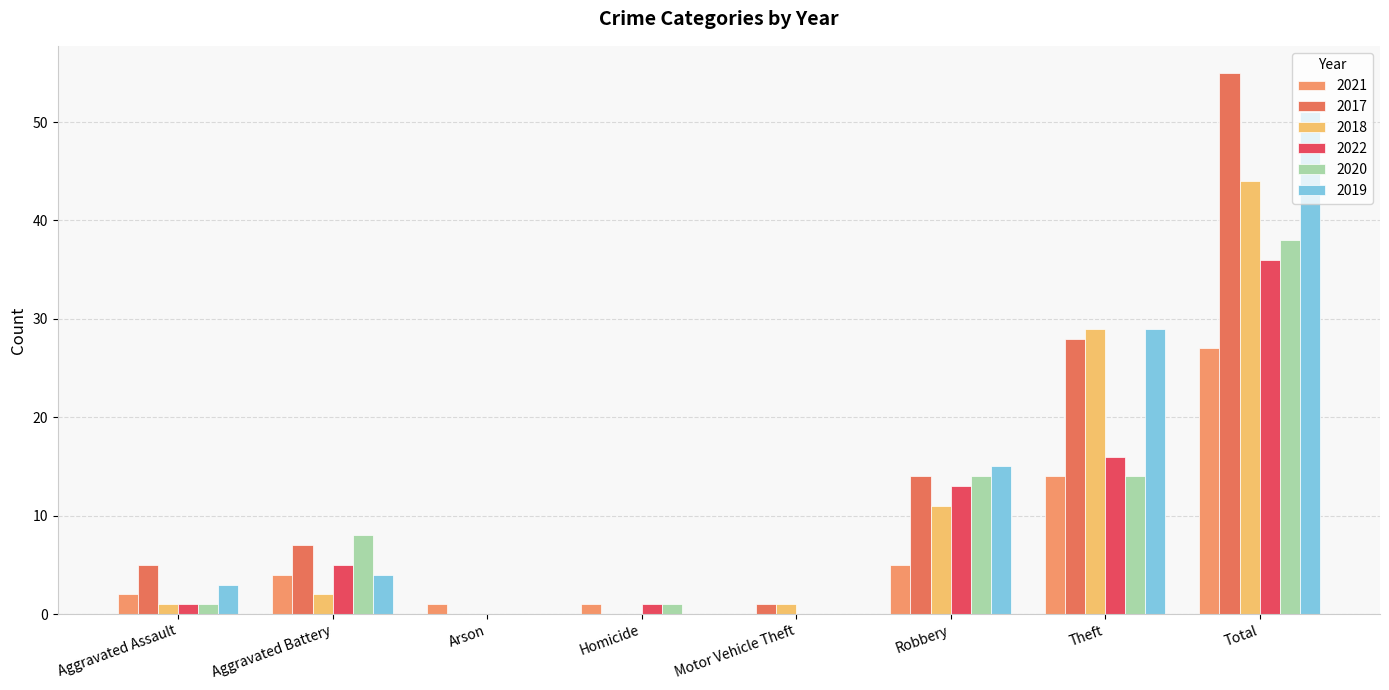

At Homicide, list the series in order from smallest to largest.

2017, 2018, 2019, 2021, 2022, 2020